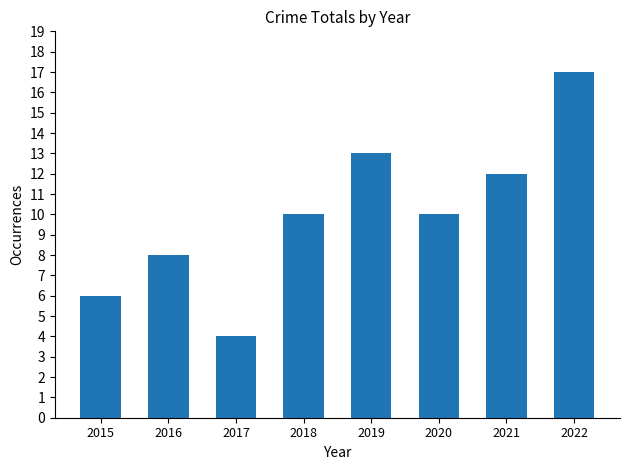

True or false: the data shows 20 at 2021.

False